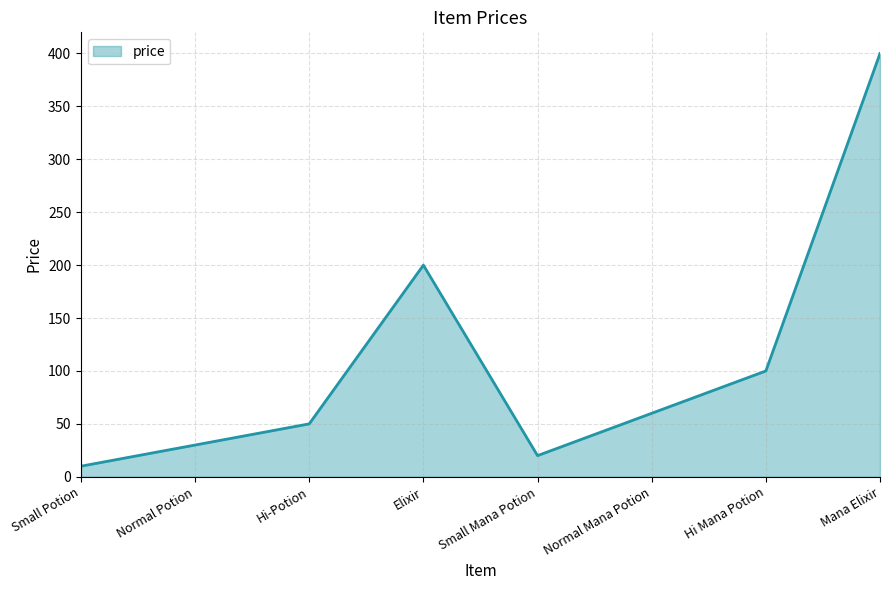

Count the number of categories in the chart.

8